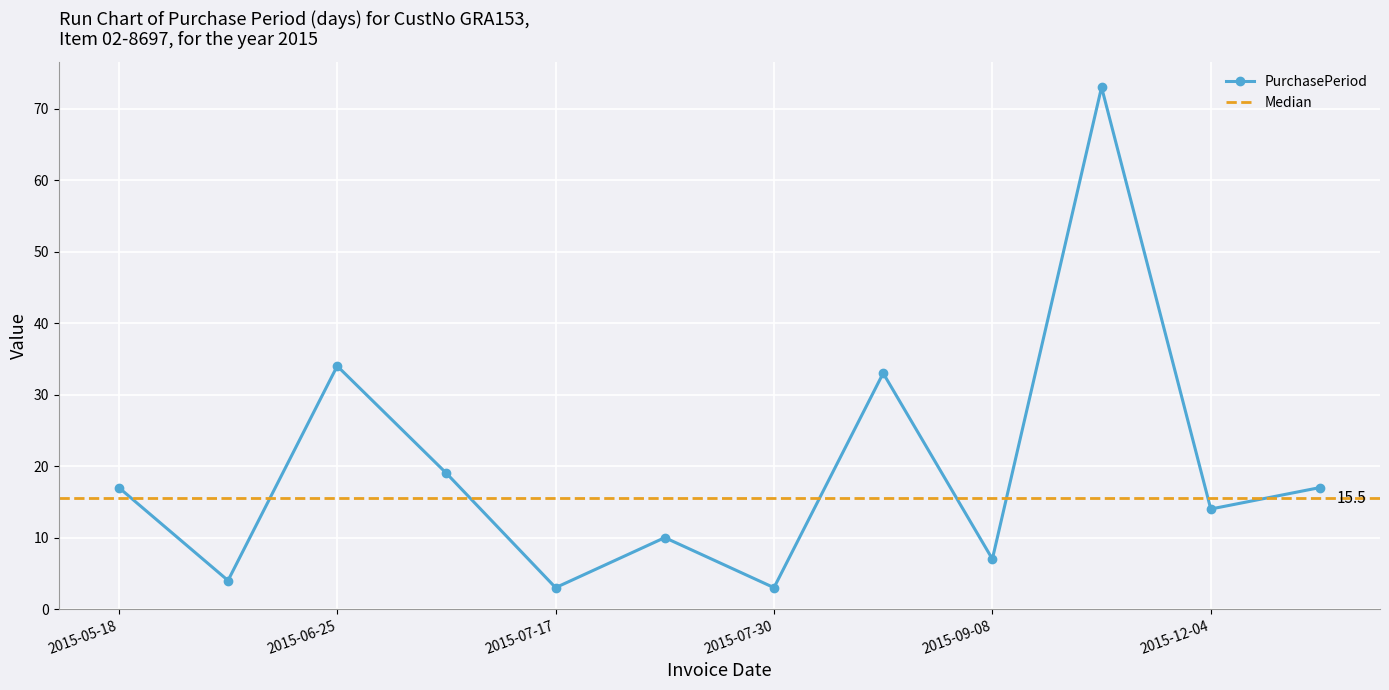

What is the change in value from 2015-06-25 to 2015-07-14?

-15